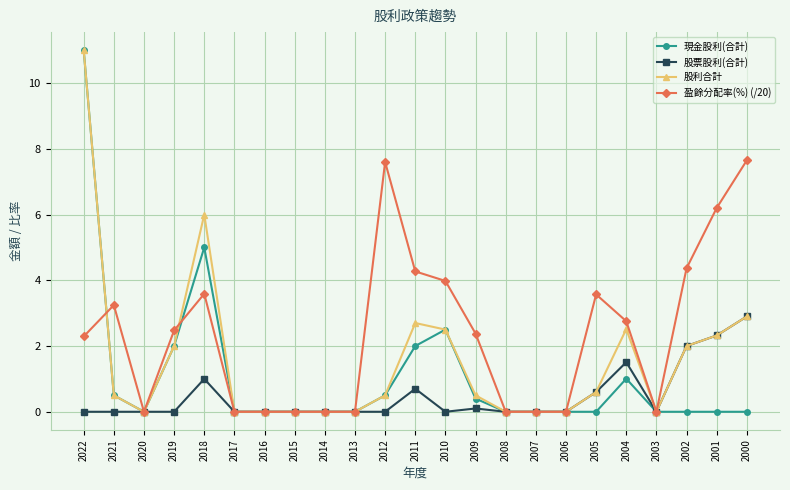

True or false: 盈餘分配率(%) (/20) has a value of 3.6 at 2005.

True